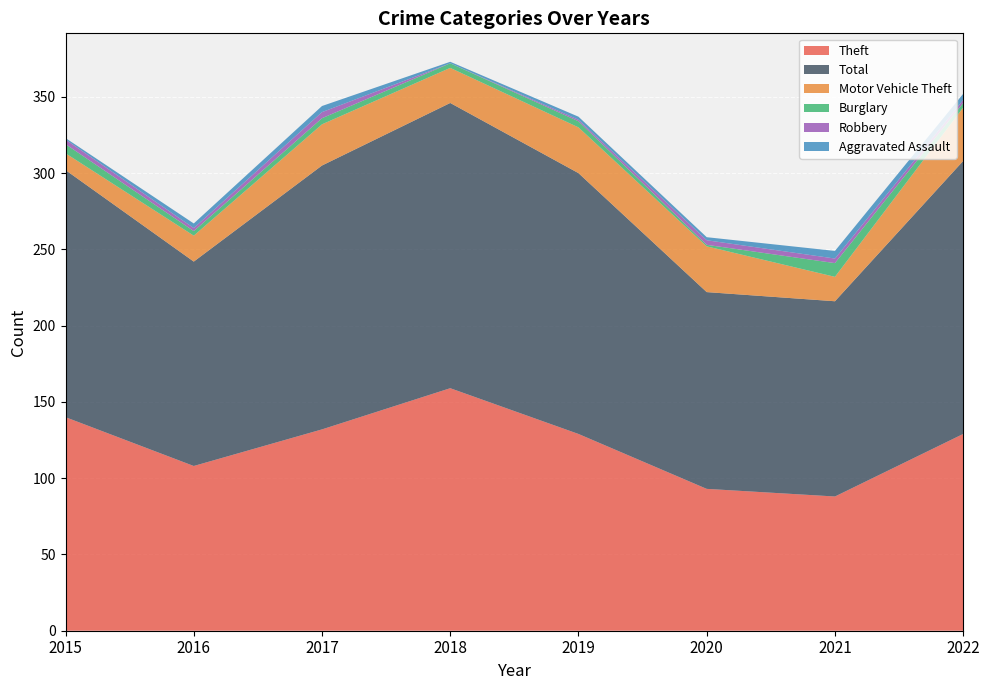

Reading left to right, transcribe all the data shown in this chart.

Theft: 140	108	132	159	129	93	88	129
Total: 162	134	173	187	171	129	128	179
Motor Vehicle Theft: 11	17	27	23	30	30	16	35
Burglary: 6	3	4	3	4	1	9	3
Robbery: 3	2	4	0	1	3	3	2
Aggravated Assault: 1	3	4	1	2	2	5	4